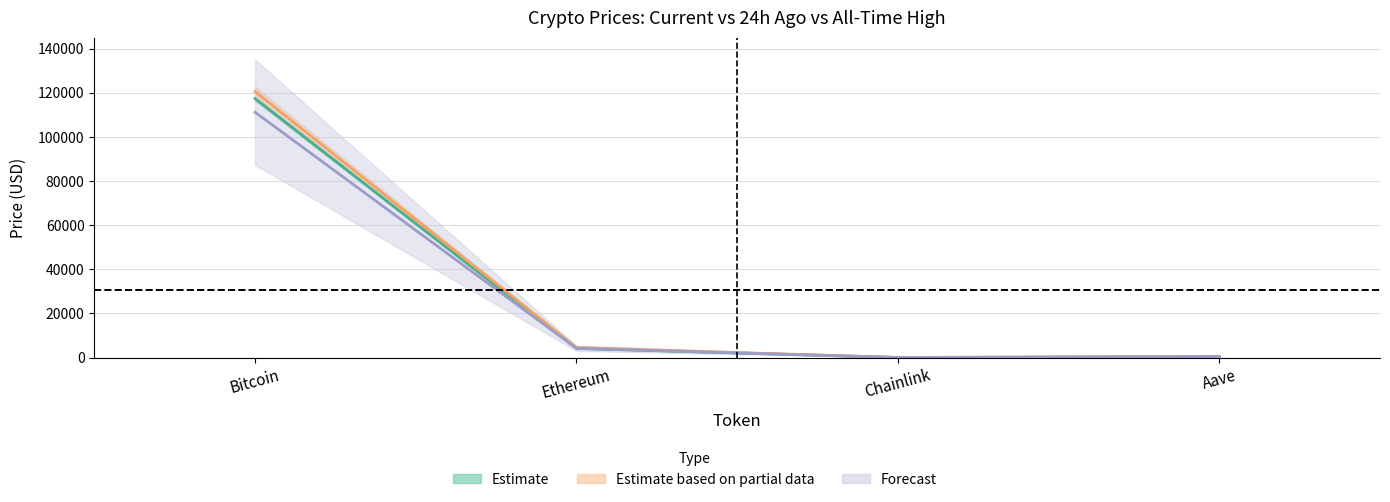

What is the label of the 1st point from the left?

Bitcoin